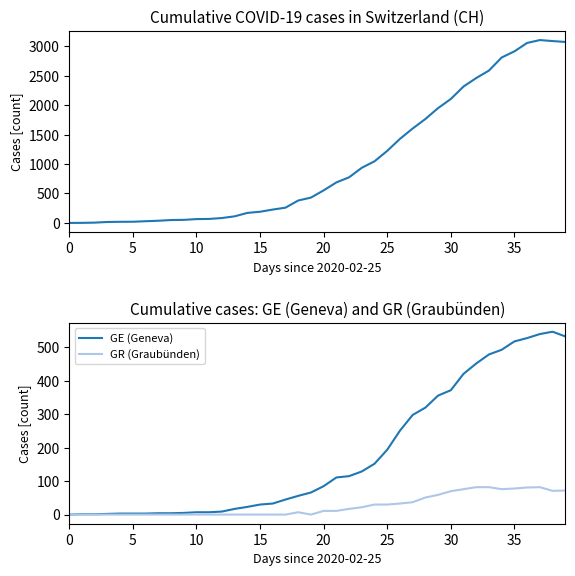

Reading left to right, extract all data points from this chart.

CH: 0	1	5	16	19	20	29	37	49	52	65	68	83	112	170	190	227	259	381	430	553	688	775	937	1047	1224	1428	1604	1766	1951	2106	2318	2462	2589	2811	2915	3058	3107	3090	3075
GE (Geneva): 0	1	1	2	3	3	3	4	4	5	7	7	9	17	23	30	33	45	56	66	85	111	115	129	152	194	251	298	320	356	372	421	452	479	493	518	528	540	547	533
GR (Graubünden): 0	0	0	0	0	0	0	0	0	0	0	0	0	0	0	0	0	0	7	0	11	11	17	22	30	30	33	37	51	59	70	76	82	82	76	78	81	82	71	72